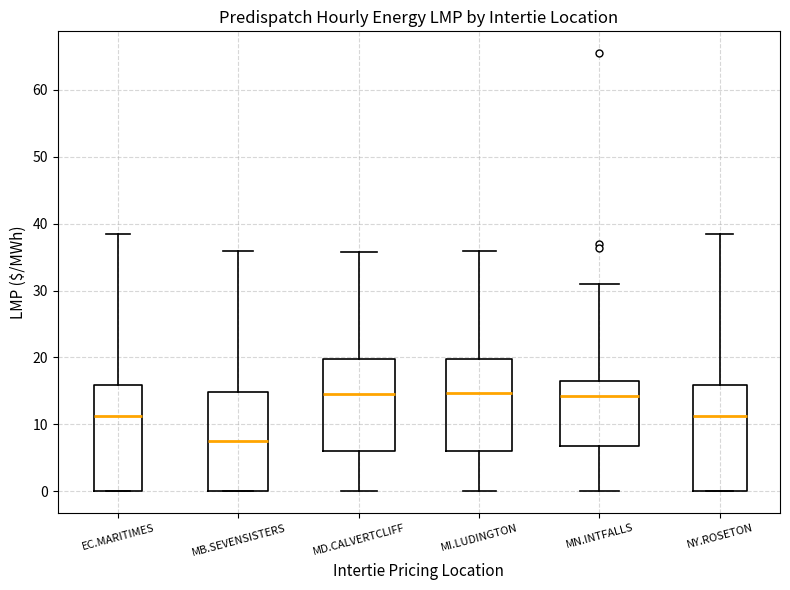

Reading left to right, transcribe this box plot: for each box, give where its median line is, the range the box spans, and where its two whiskers end, as read against the y-axis. The values are not printed on the chart, so give them approximately, as read against the axis.

EC.MARITIMES: median 11, box 0 to 16, whiskers 0 to 38
MB.SEVENSISTERS: median 7, box 0 to 15, whiskers 0 to 36
MD.CALVERTCLIFF: median 15, box 6 to 20, whiskers 0 to 36
MI.LUDINGTON: median 15, box 6 to 20, whiskers 0 to 36
MN.INTFALLS: median 14, box 7 to 17, whiskers 0 to 31
NY.ROSETON: median 11, box 0 to 16, whiskers 0 to 38